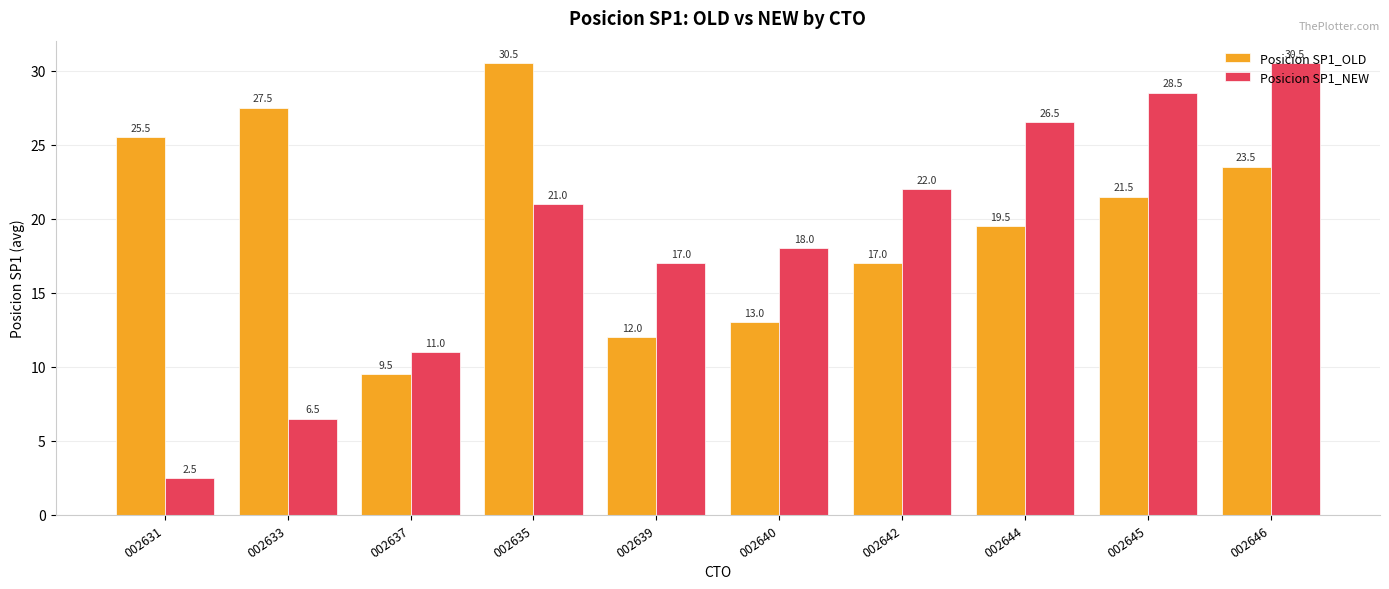

What is the difference between the second highest and second lowest values in the Posicion SP1_NEW series?

22.0